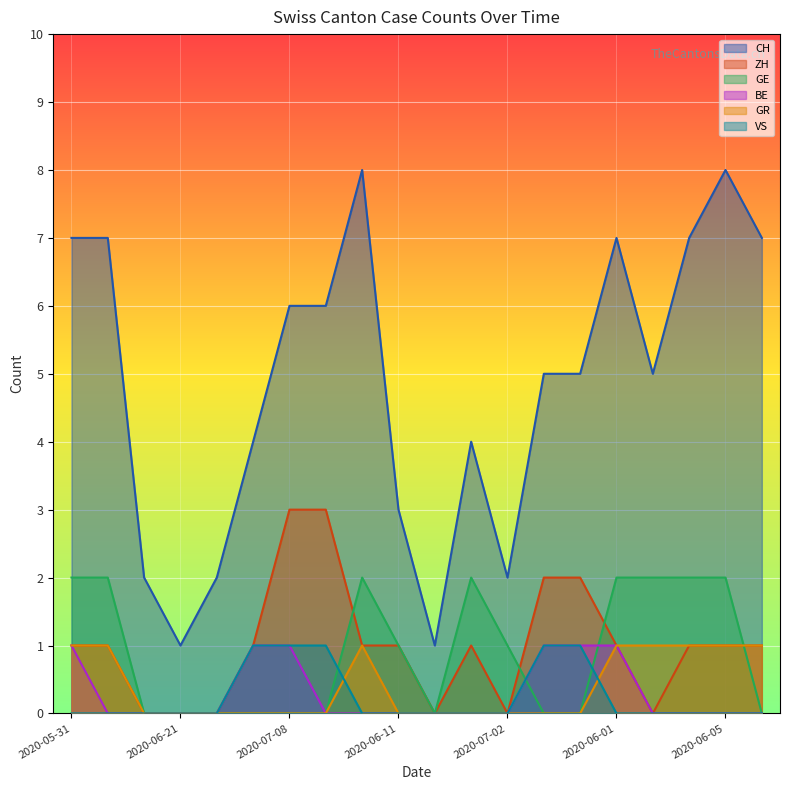

The value of BE at 2020-05-31 is 1. True or false?

False